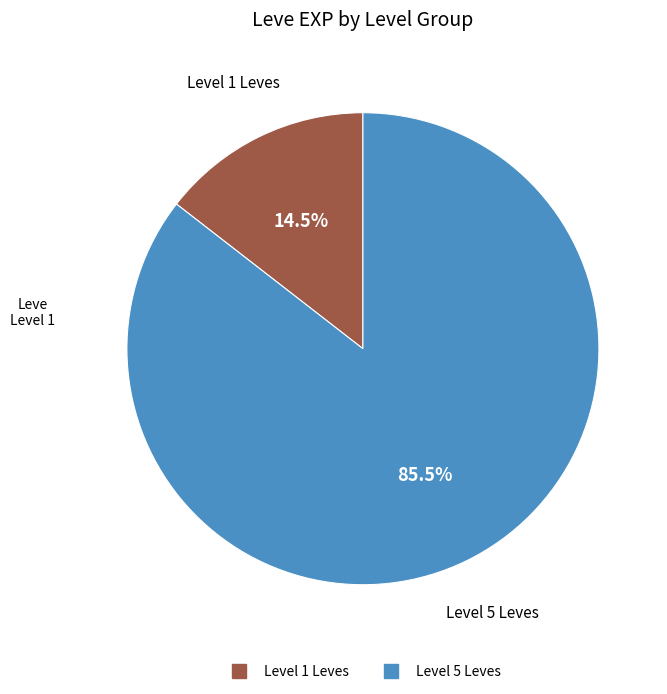

Is there a majority slice in this chart?

Yes